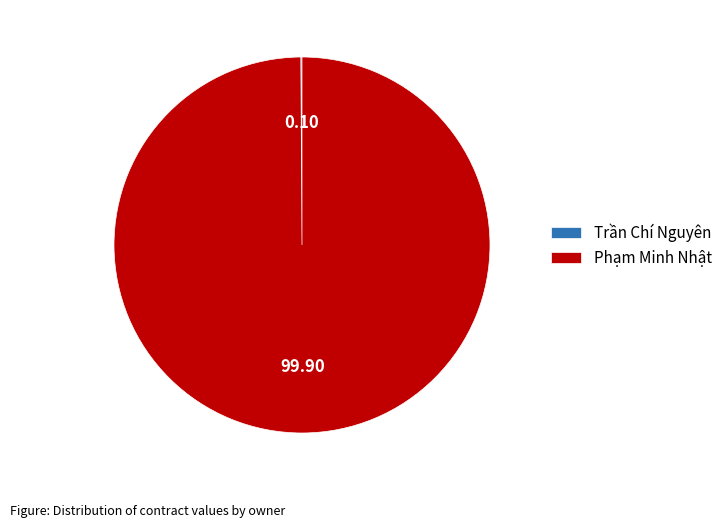

Is there a majority slice in this chart?

Yes